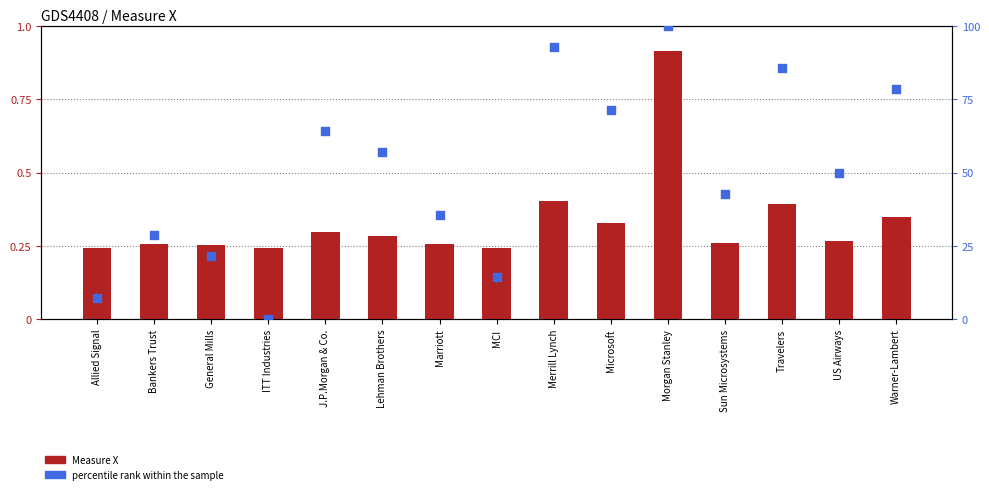

Is the value of Measure X at Marriott greater than the value of percentile rank within the sample at Travelers?

No